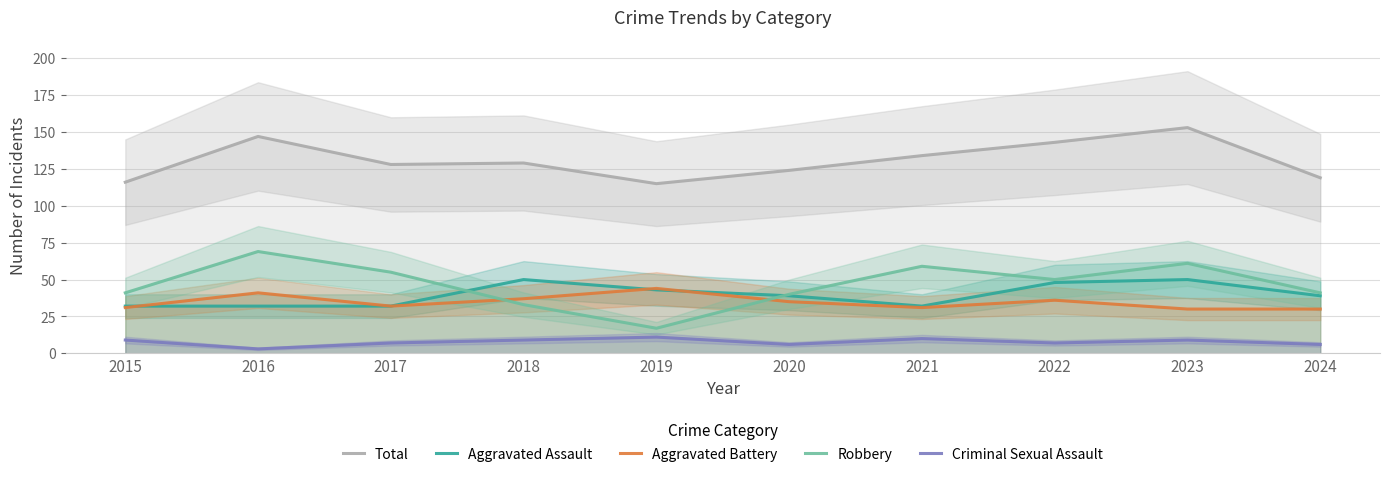

What is the difference between the maximum and minimum values in the Total series?

38